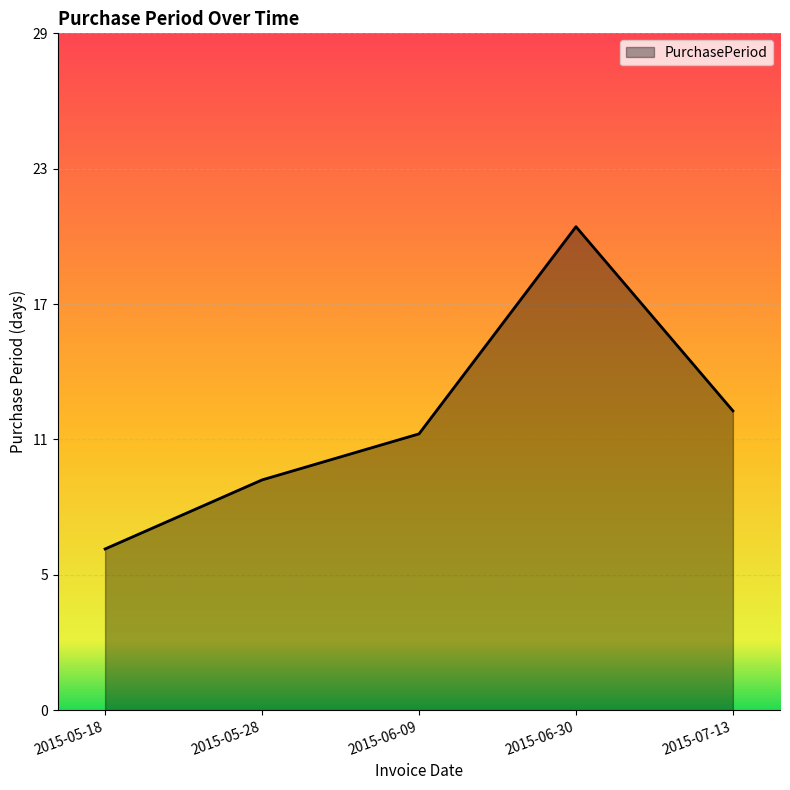

Which category has the highest value across all series?

2015-06-30